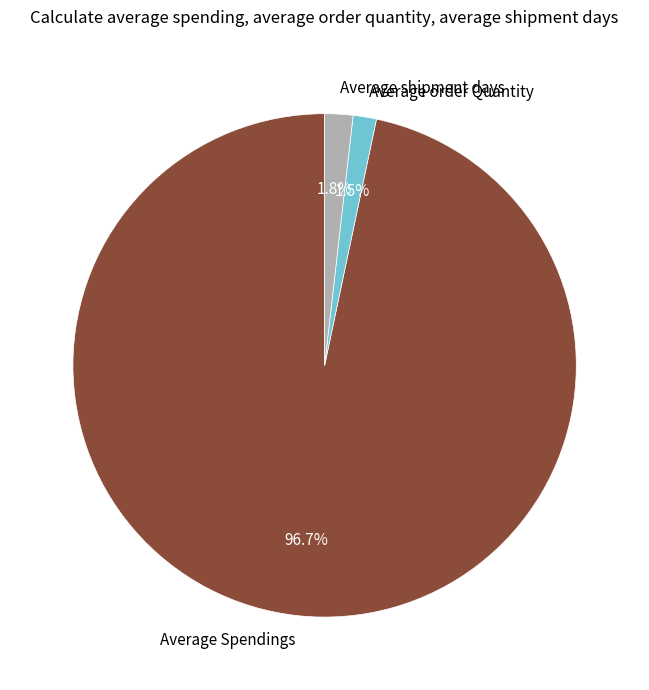

Combined, do Average shipment days and Average order Quantity account for over 50%?

No